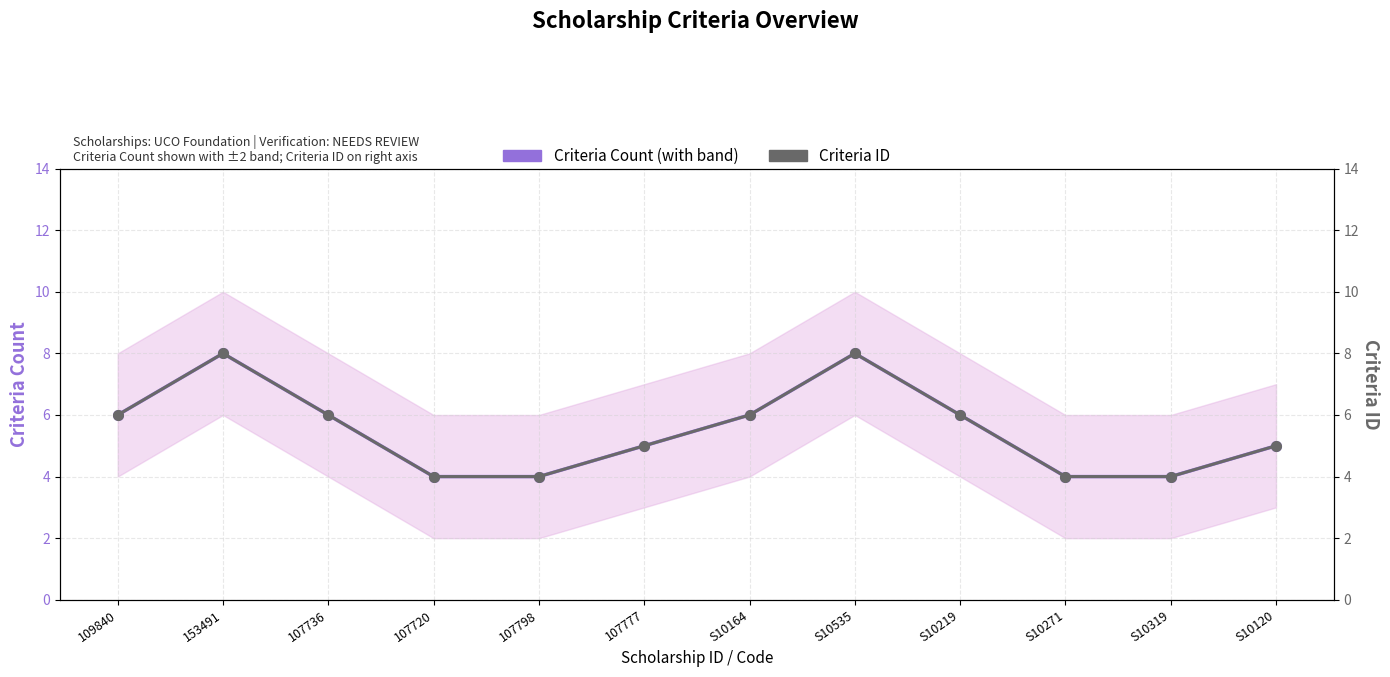

List the series in order of their peak value, highest first.

Criteria Count, Criteria ID